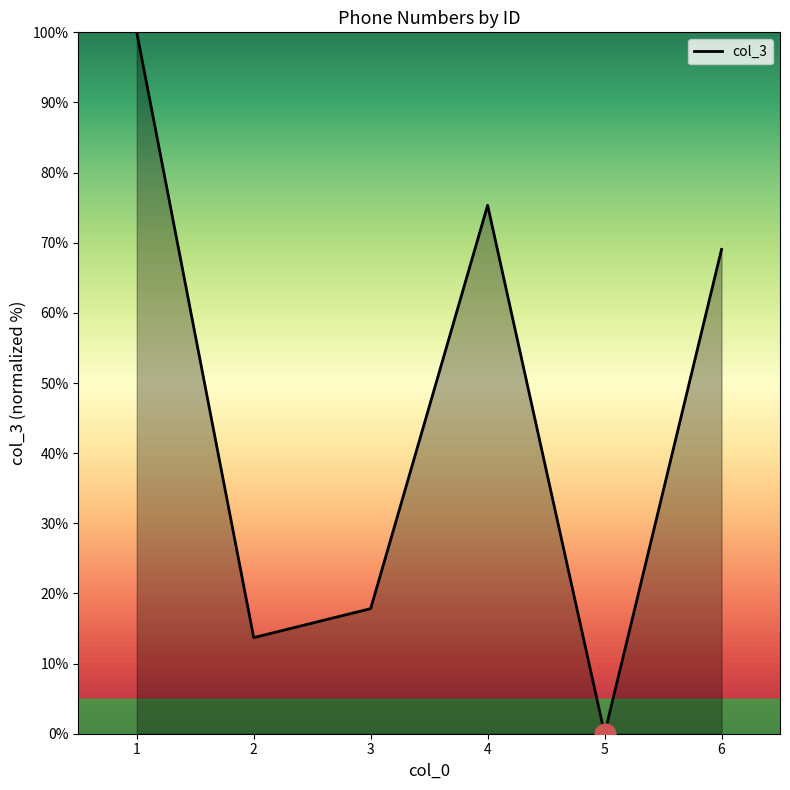

What is the difference between the maximum and minimum values?

100.0